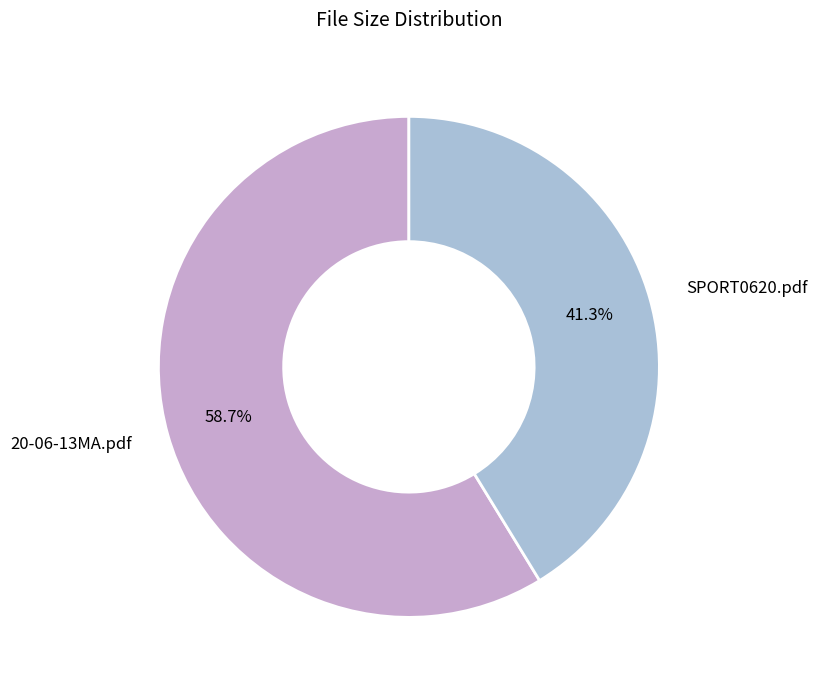

Which has a higher value, 20-06-13MA.pdf or SPORT0620.pdf?

20-06-13MA.pdf